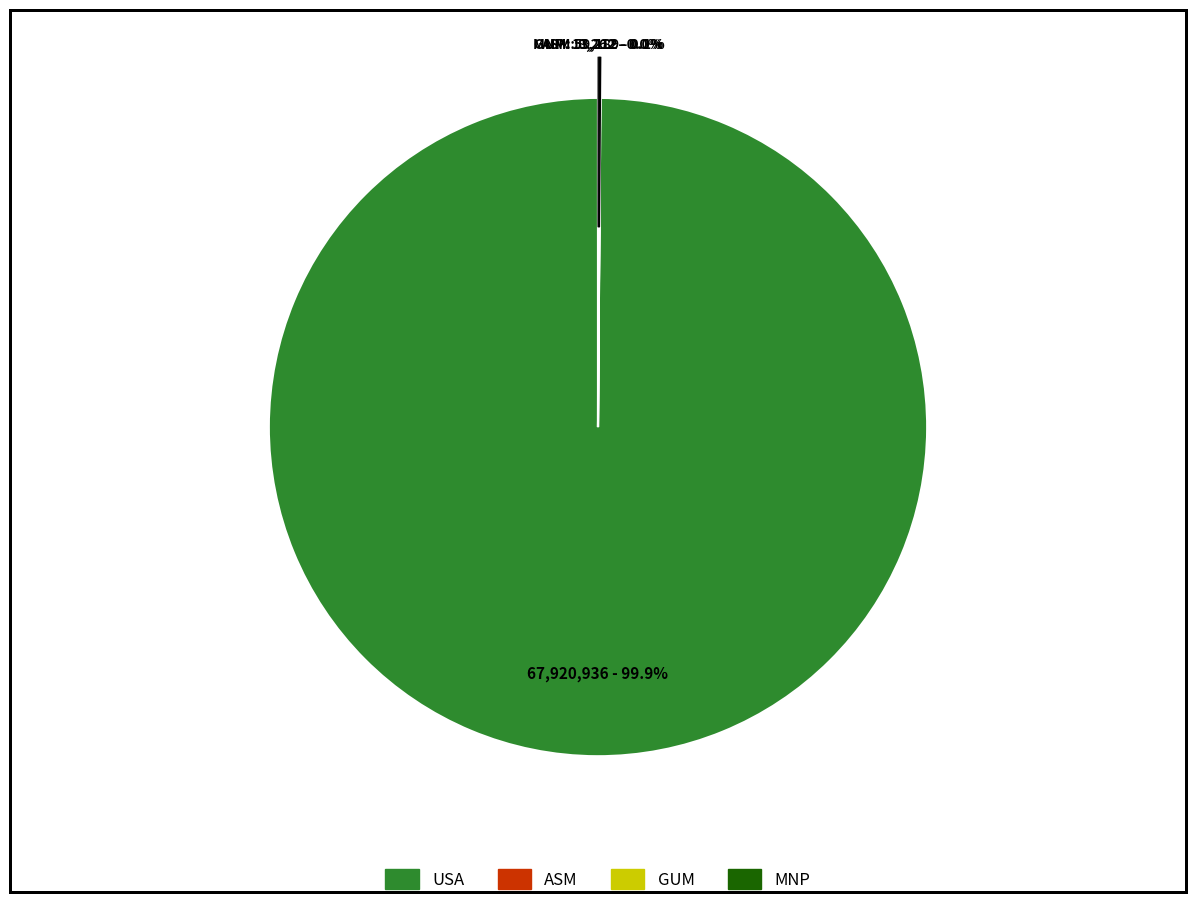

Is there any slice that represents more than half of the pie?

Yes